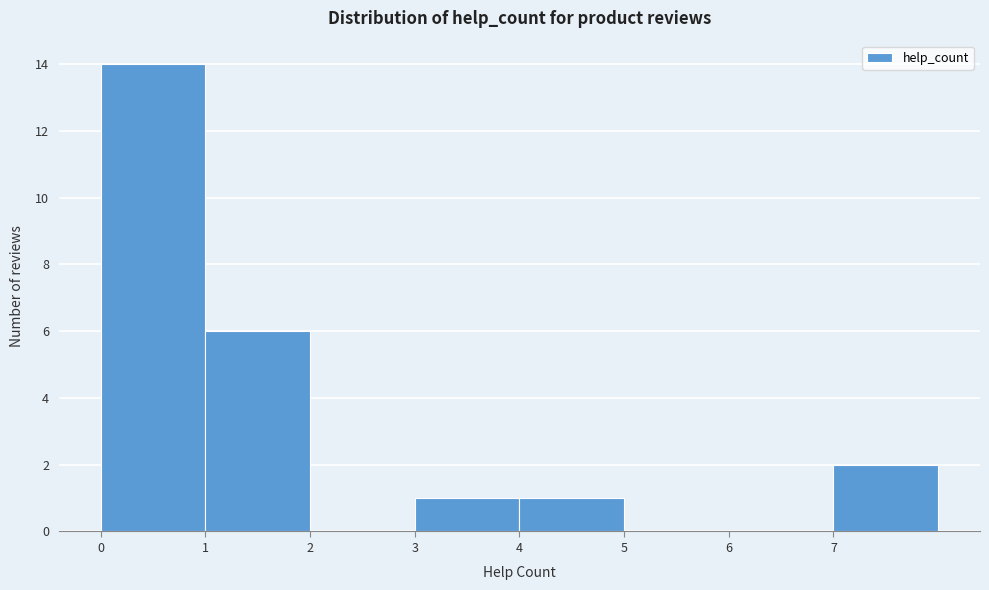

Reading left to right, transcribe this chart: for each bar, give the range it covers on the x-axis and its height. The values are not printed on the chart, so give them approximately, as read against the axis.

0 to 1: 14
1 to 2: 6
2 to 3: 0
3 to 4: 1
4 to 5: 1
5 to 6: 0
6 to 7: 0
7 to 8: 2